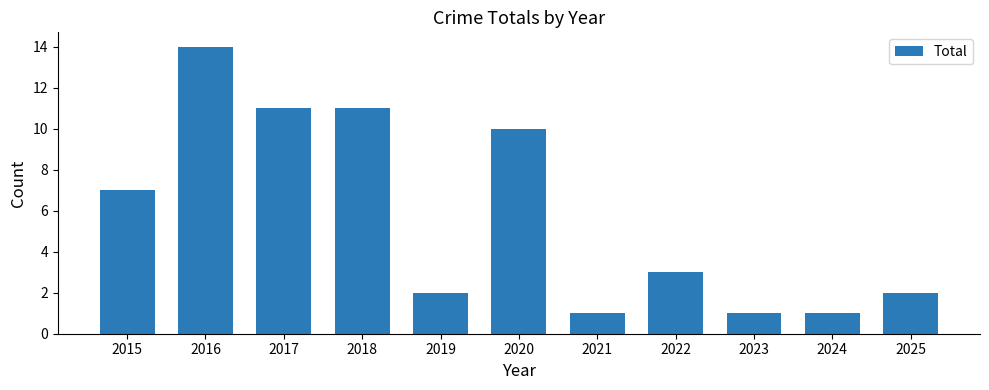

What is the value of the 6th bar from the left?

10